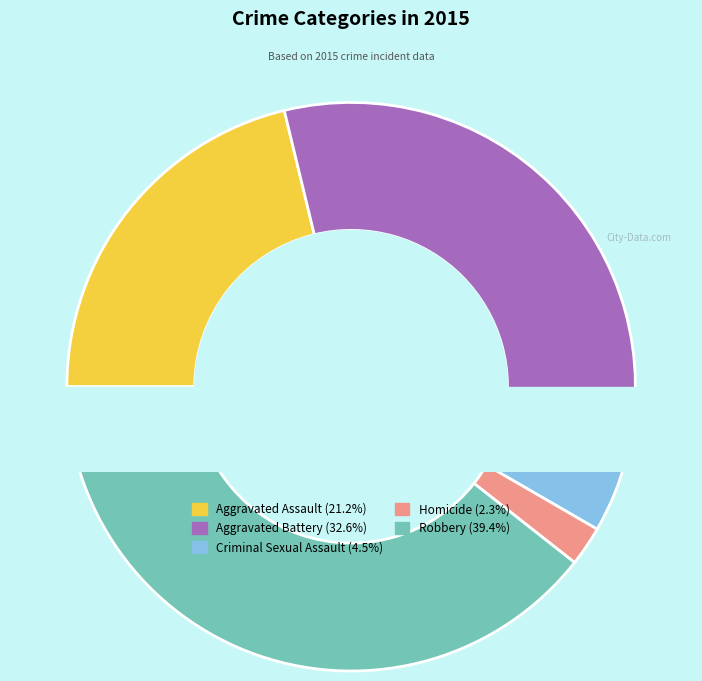

How many segments does this pie chart have?

5